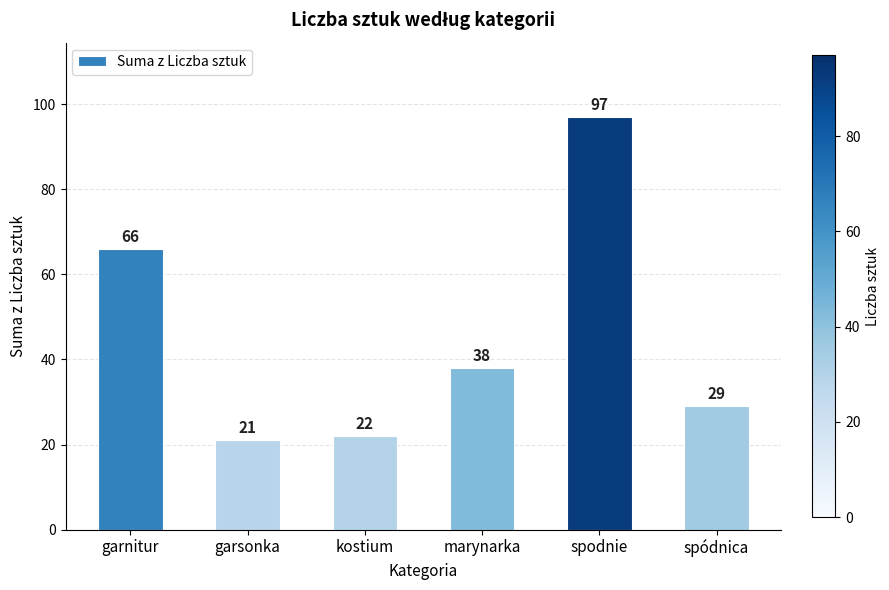

How many data points are less than 38?

3